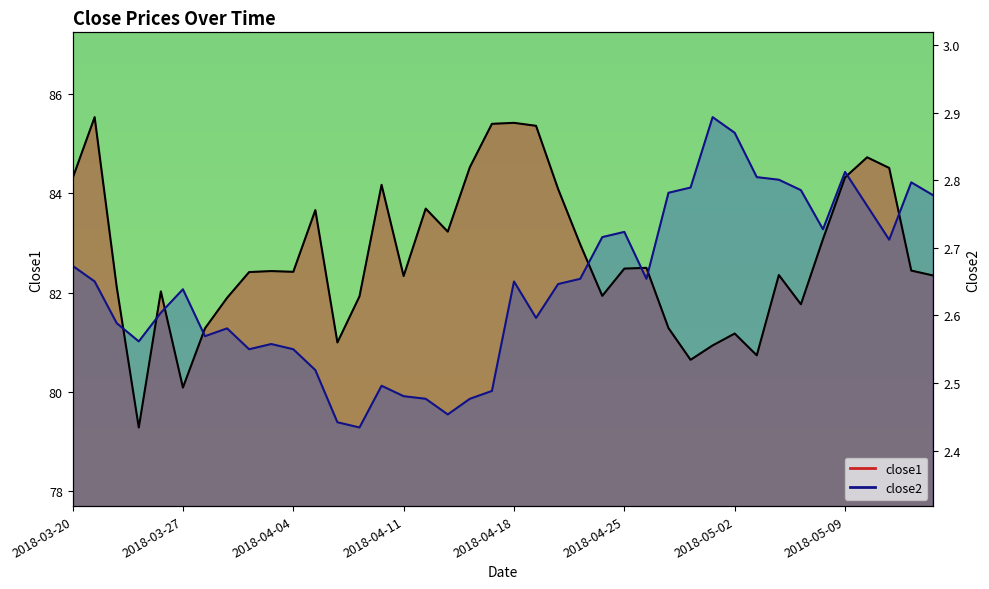

What is the average value of the close1 series?

82.7